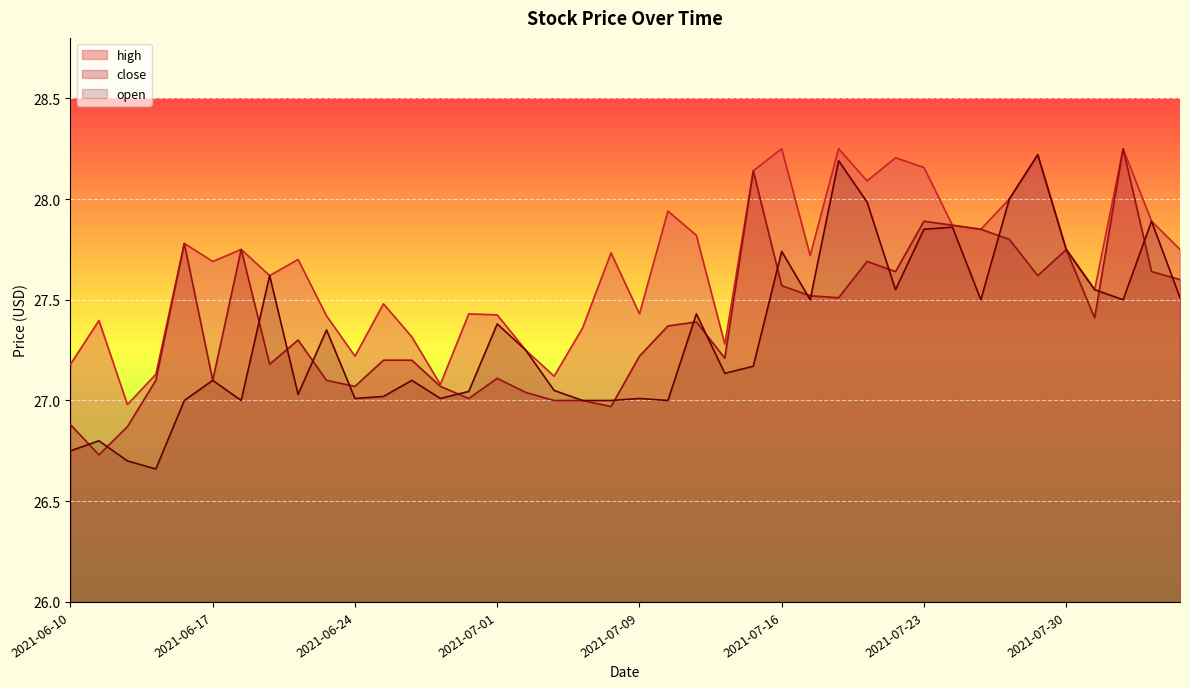

What are all the series names shown in the legend?

high, close, open